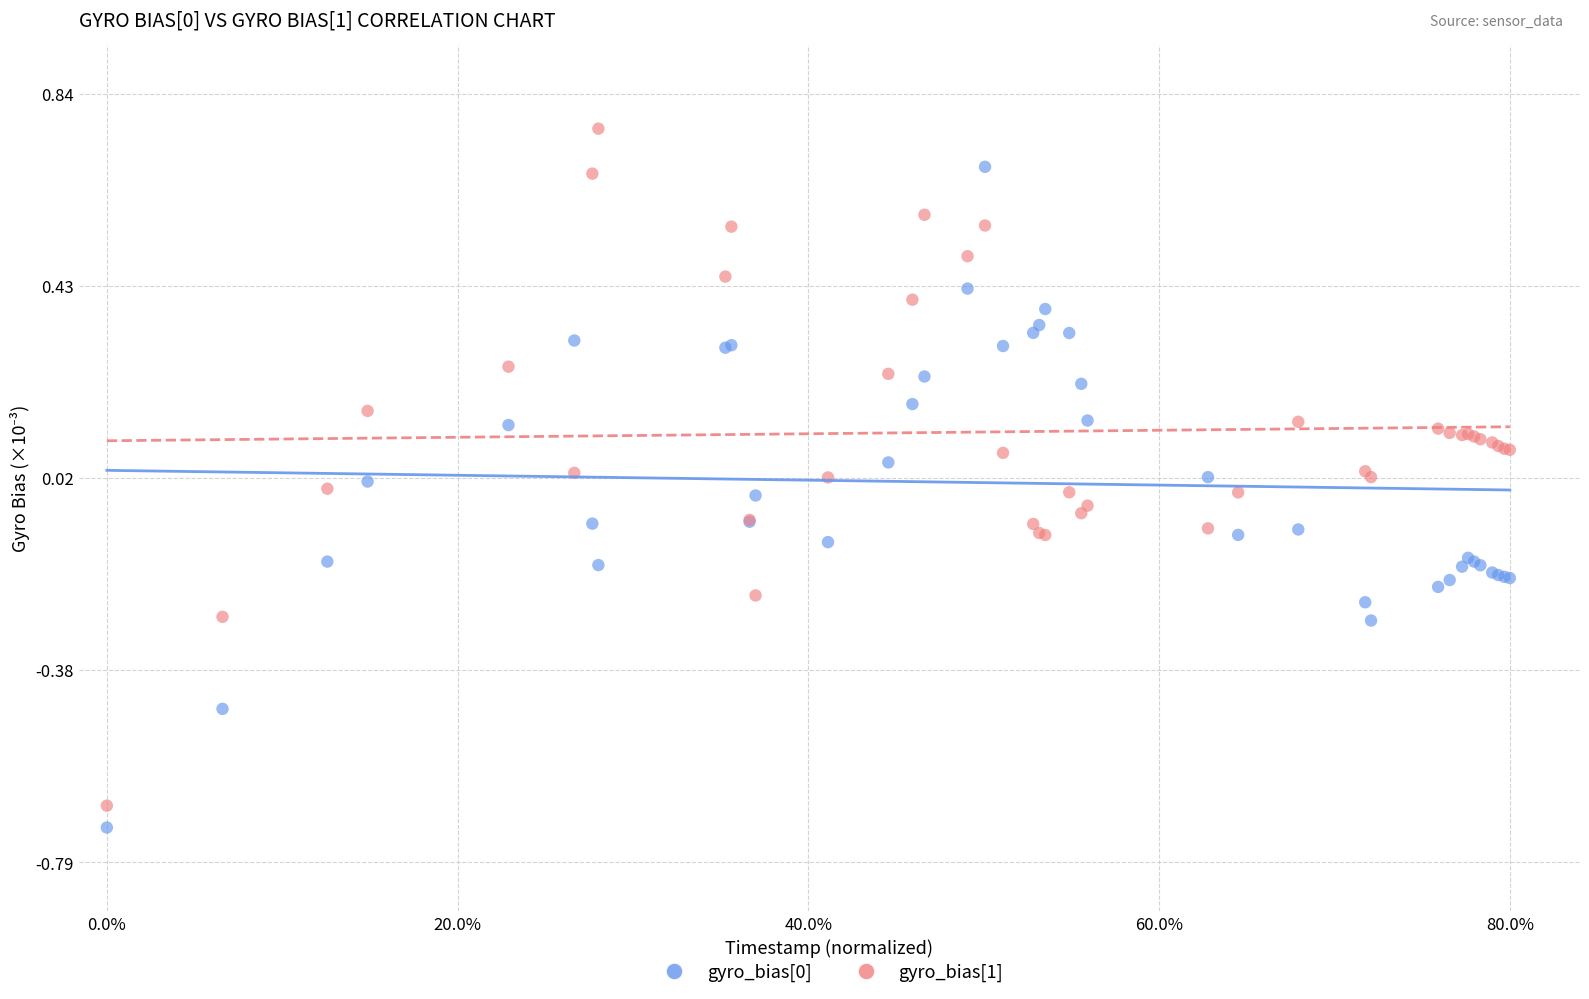

What is the X range (max minus min) for the scatter plot?

1.0